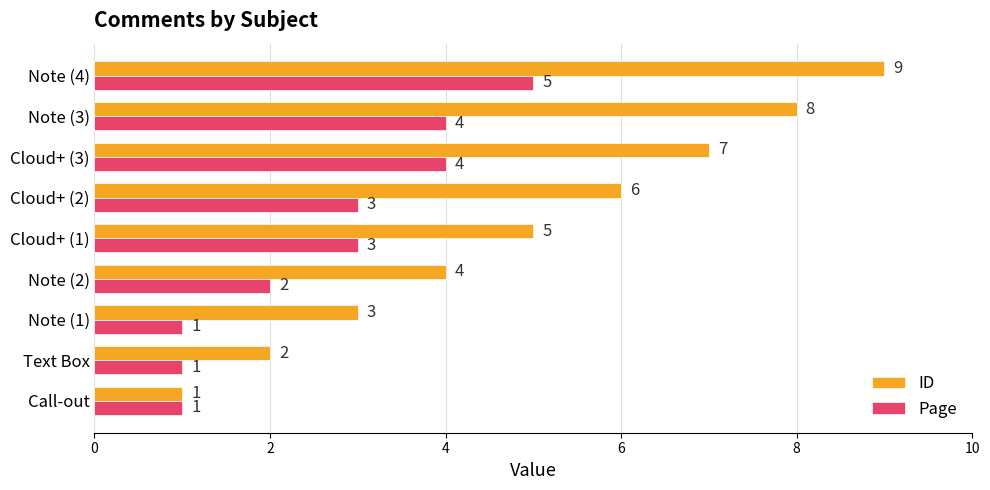

List the series in order of their peak value, highest first.

ID, Page